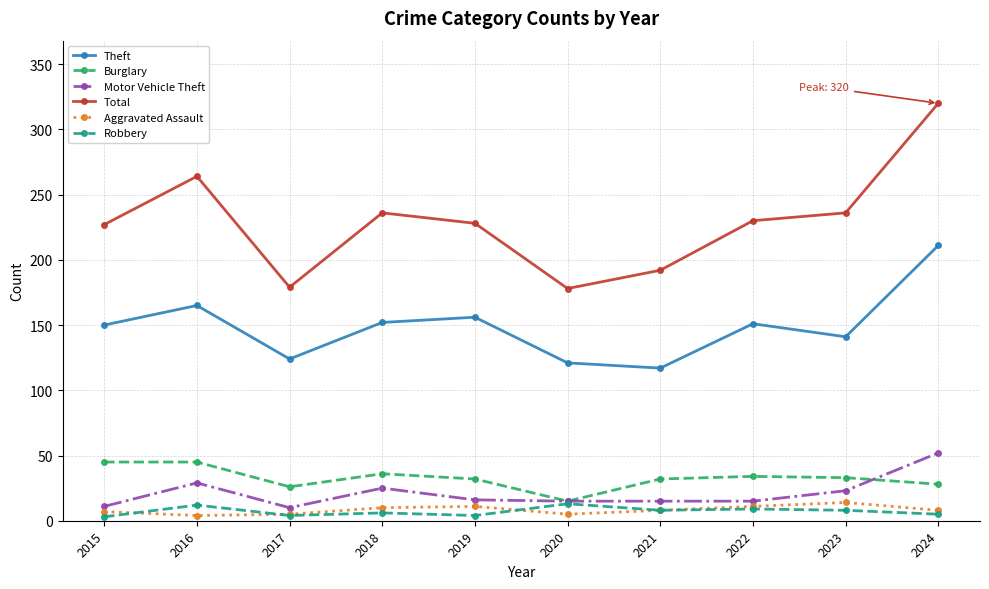

How many lines are shown in the chart?

6